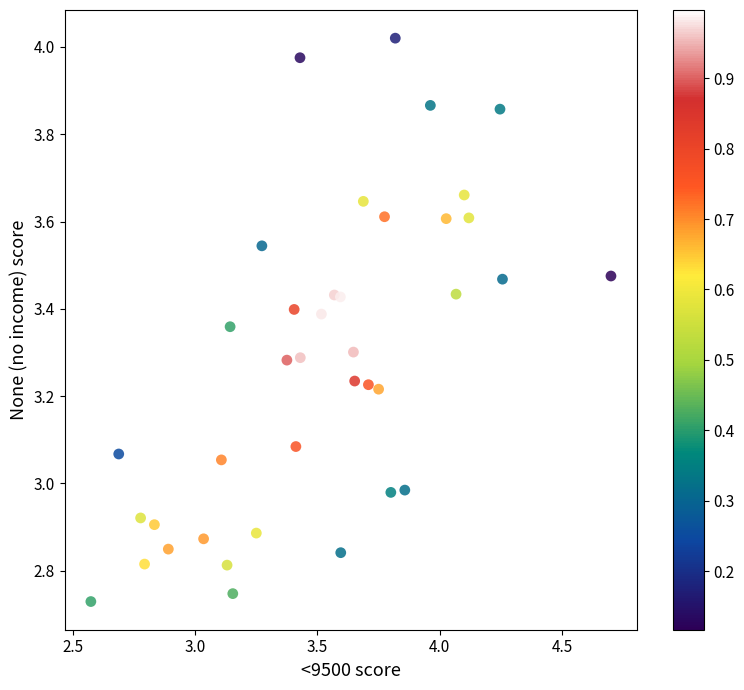

What is the range of Y values (max minus min)?

1.3